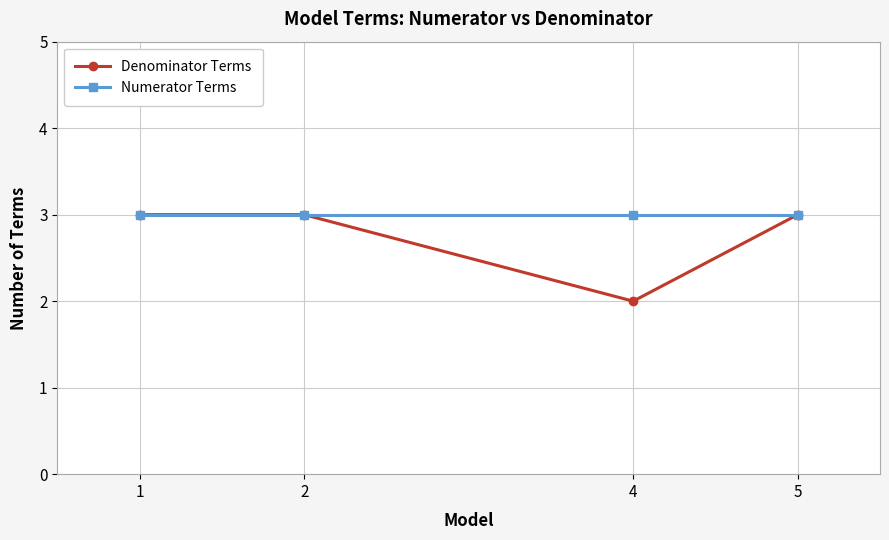

True or false: Numerator Terms has a value of 3 at 4.

True